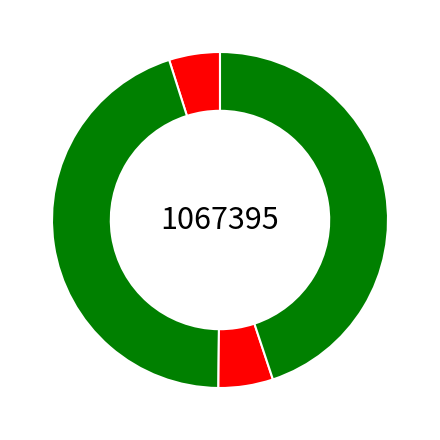

Count the number of slices in the pie.

4